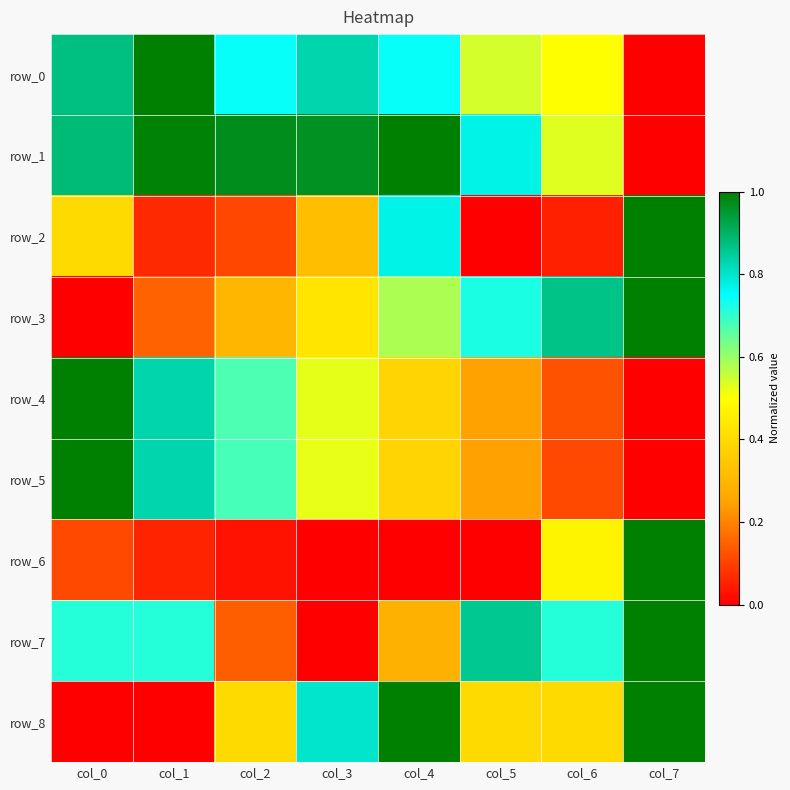

At col_4, list the series in order from largest to smallest.

row_1, row_8, row_2, row_0, row_3, row_5, row_4, row_7, row_6